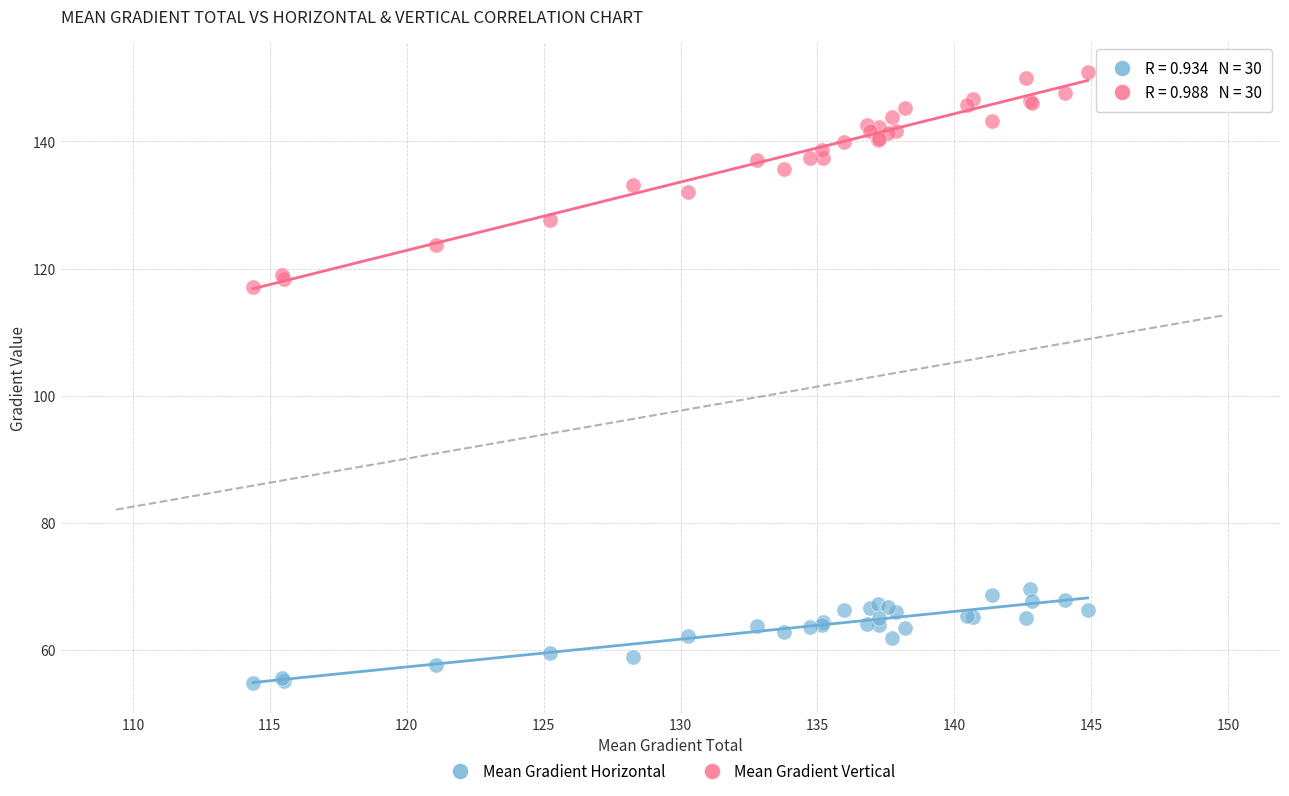

Which series has the widest spread of Y values?

Mean Gradient Vertical